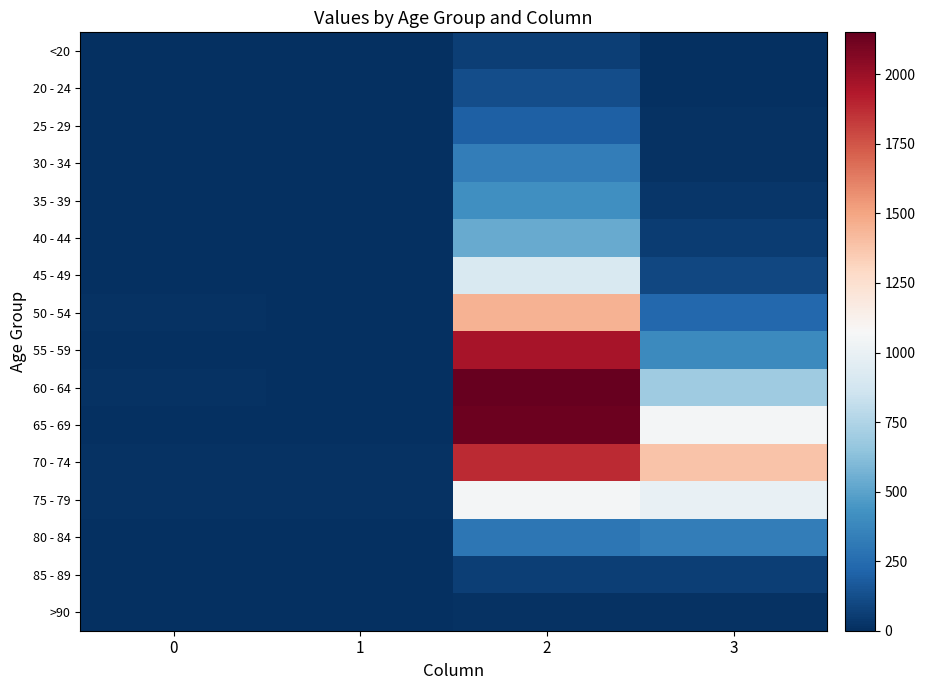

Rank the series at 3 from lowest to highest value.

20 - 24, <20, >90, 25 - 29, 30 - 34, 35 - 39, 40 - 44, 85 - 89, 45 - 49, 50 - 54, 80 - 84, 55 - 59, 60 - 64, 75 - 79, 65 - 69, 70 - 74